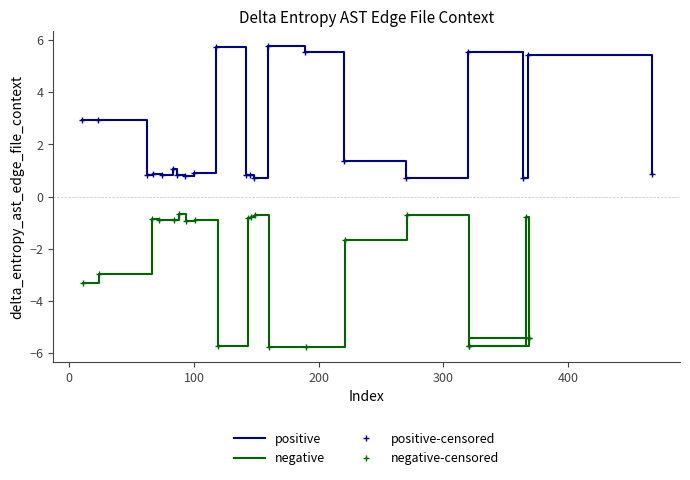

Does the chart have visible grid lines?

No